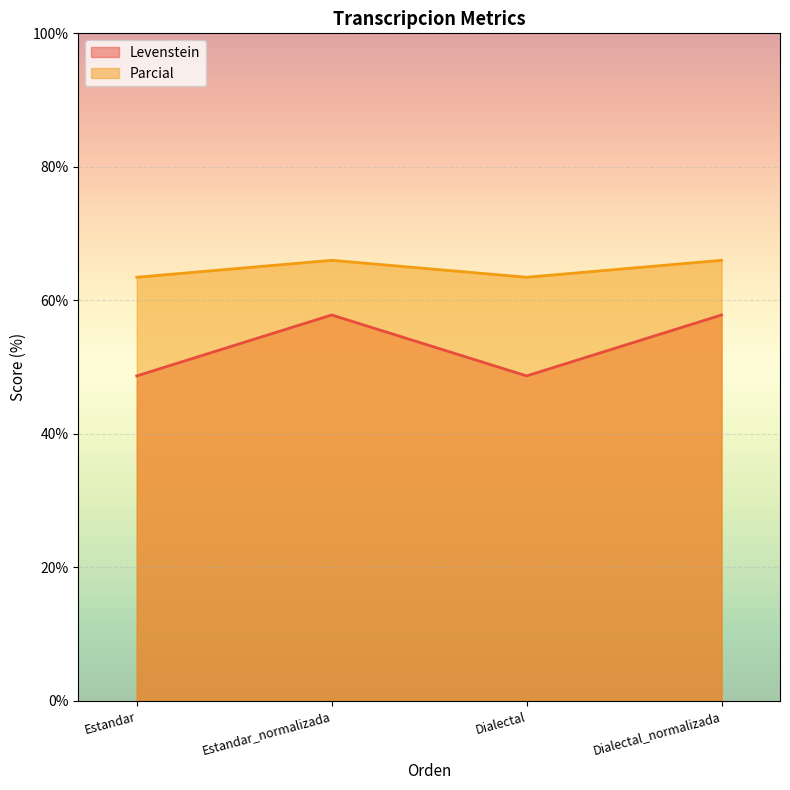

How many series are shown in this chart?

2